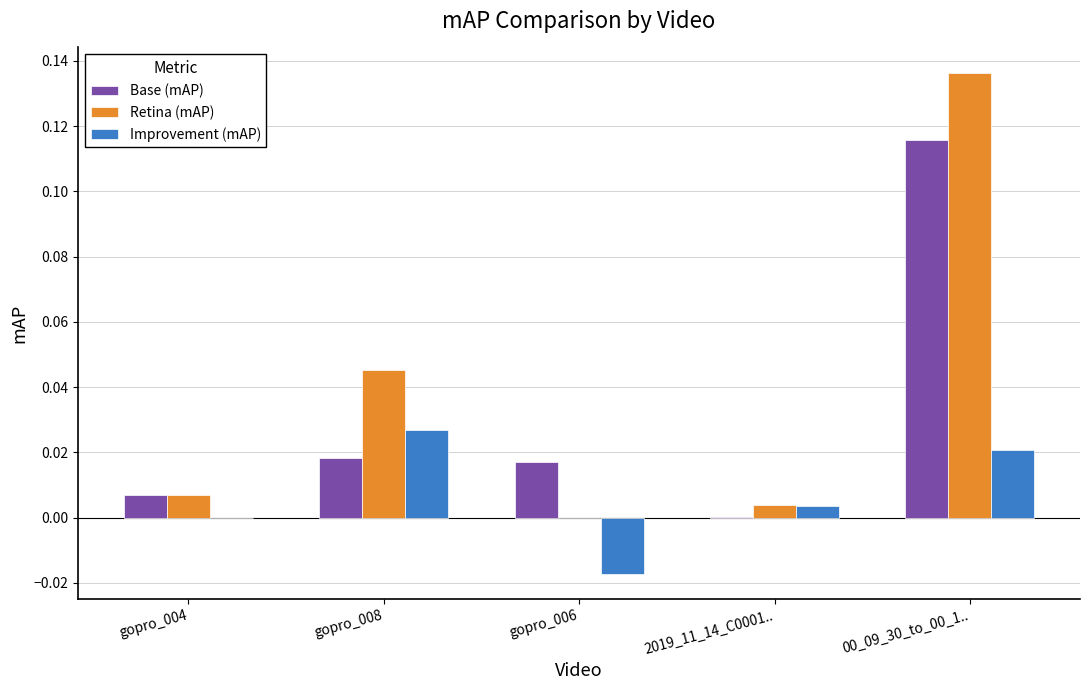

The value of Retina (mAP) at 2019_11_14_C0001.. is 0.0. True or false?

True